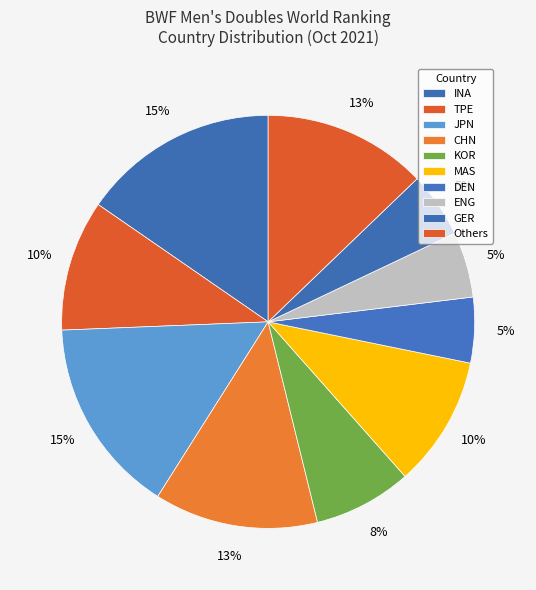

How many segments does this pie chart have?

10